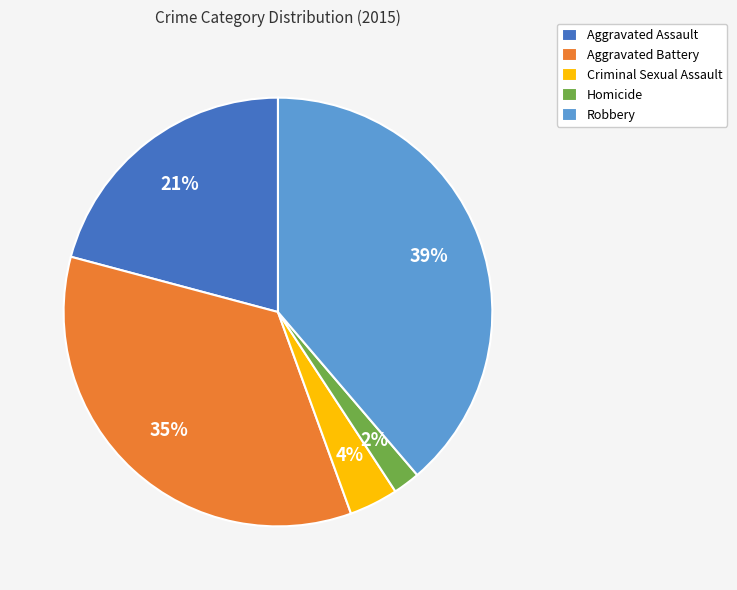

To the nearest percent, what is the difference between the largest and smallest slice percentages?

37%